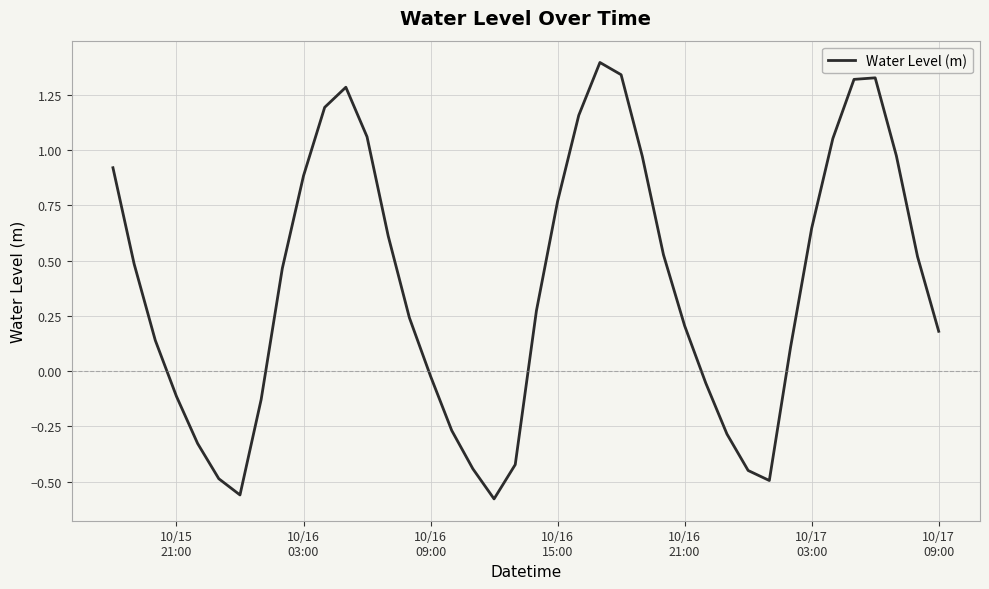

Is this an area chart (filled region under the line)?

No